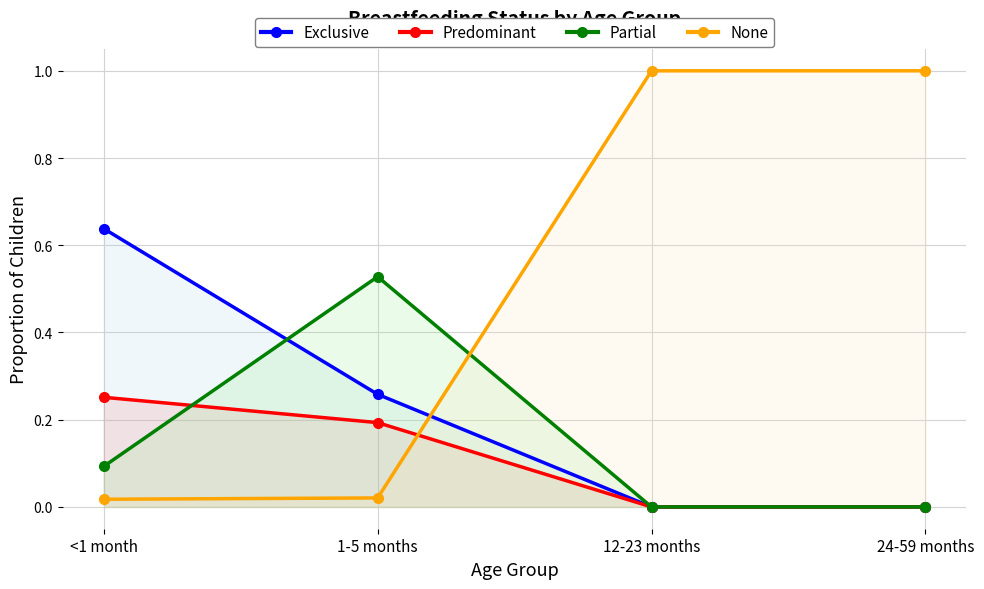

Where do Exclusive and Partial first cross each other?

<1 month and 1-5 months